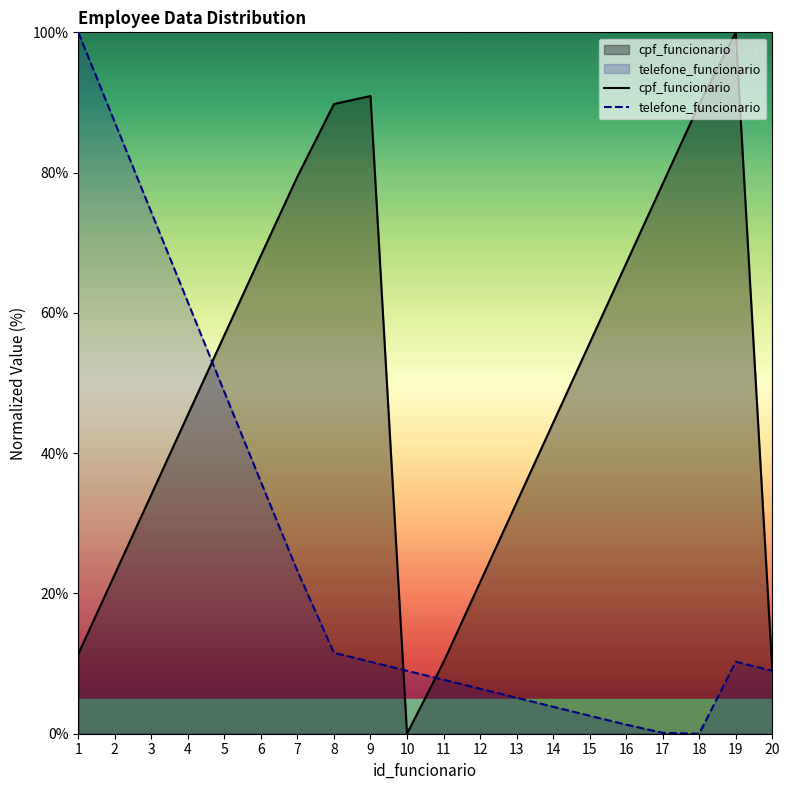

Reading right to left, transcribe all the data shown in this chart.

cpf_funcionario: 20=9.1	19=100.0	18=89.8	17=78.4	16=67.0	15=55.7	14=44.3	13=32.9	12=21.6	11=10.2	10=0.0	9=90.9	8=89.8	7=79.4	6=68.2	5=56.8	4=45.5	3=34.1	2=22.7	1=11.4
telefone_funcionario: 20=9.0	19=10.3	18=0.0	17=0.1	16=1.3	15=2.6	14=3.8	13=5.1	12=6.4	11=7.7	10=9.0	9=10.3	8=11.5	7=23.2	6=35.9	5=48.7	4=61.5	3=74.4	2=87.2	1=100.0